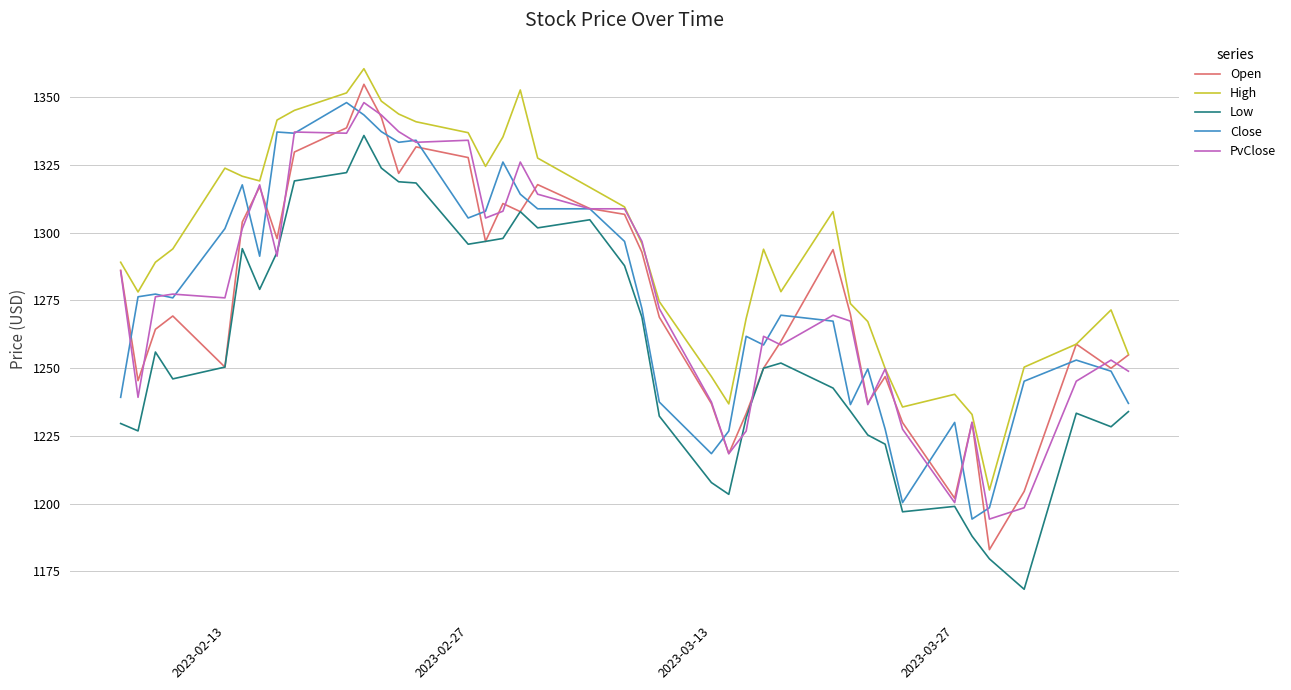

What is the average value of the Close series?

1276.2